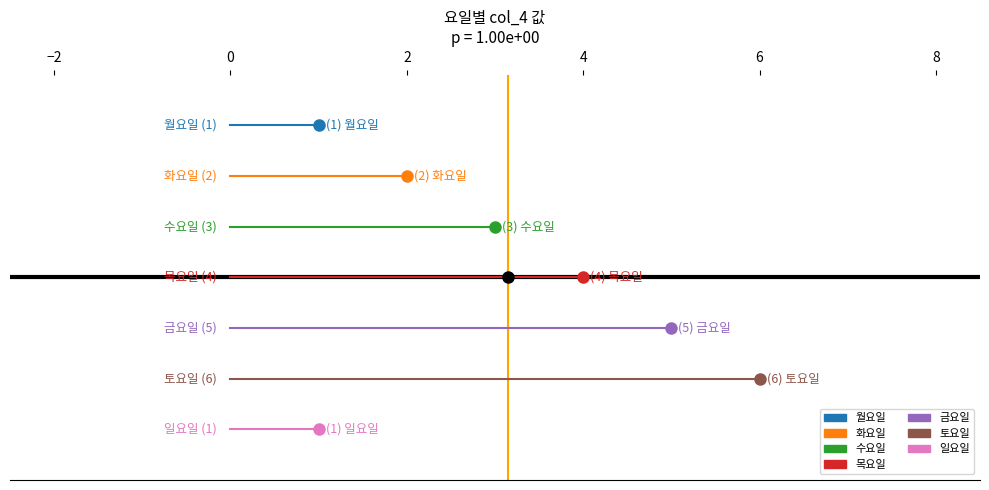

What is the difference between the second highest and second lowest values?

4